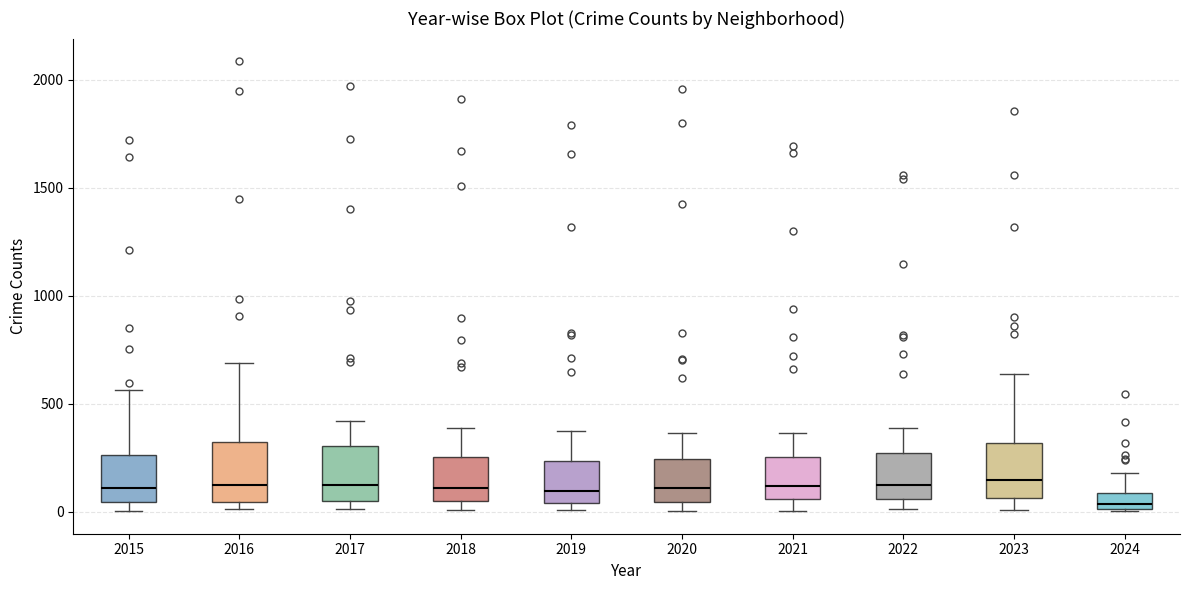

Where does the lower whisker of the box at x = 2023 end on the y-axis? The values are not printed on the chart, so give them approximately, as read against the axis.

0